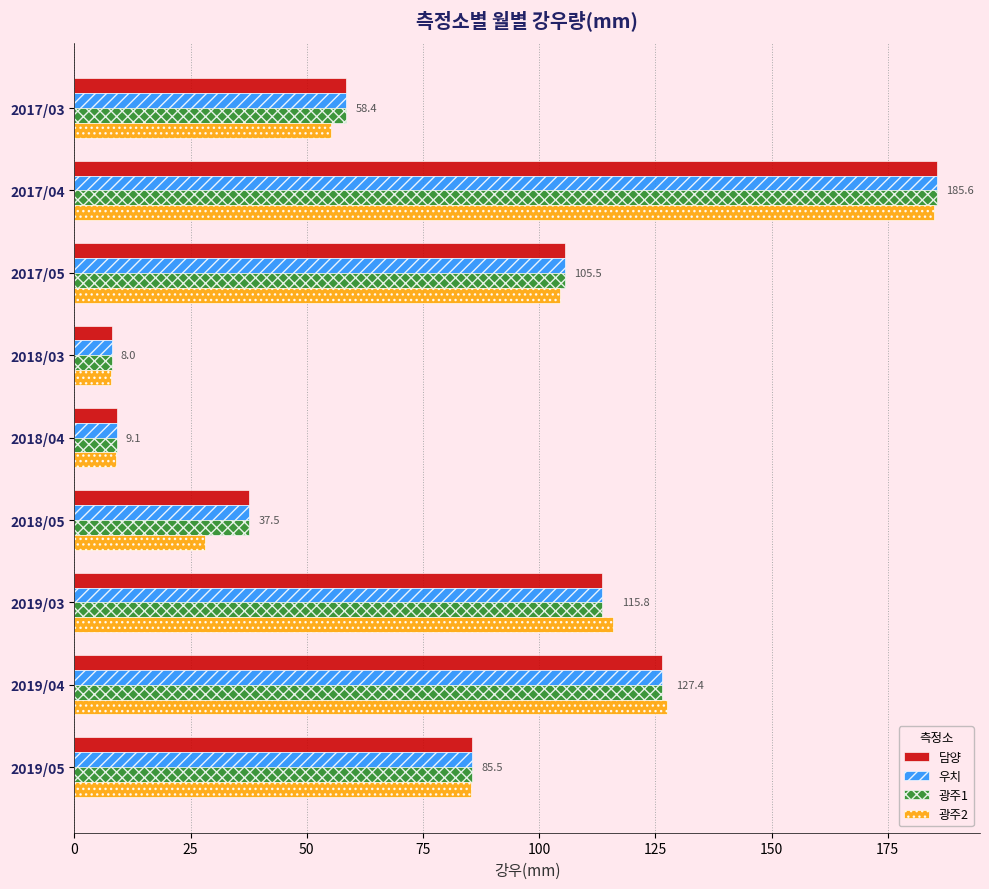

The 광주2 series shows 185.0 at 2017/04. True or false?

True